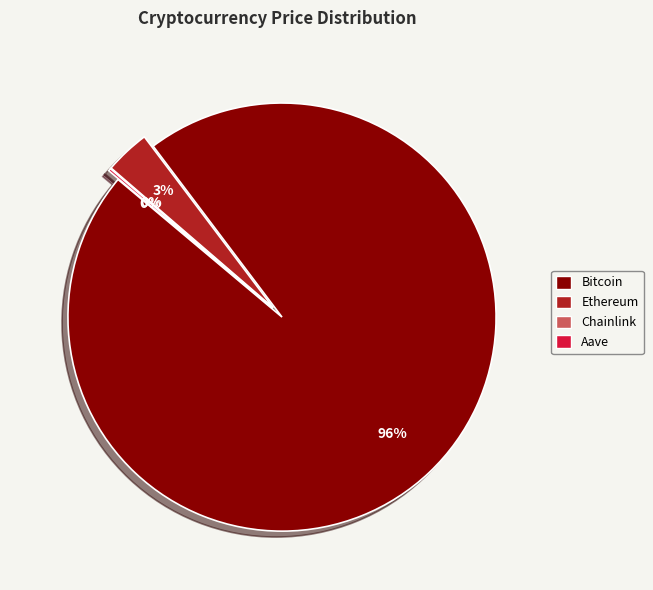

How many segments does this pie chart have?

4